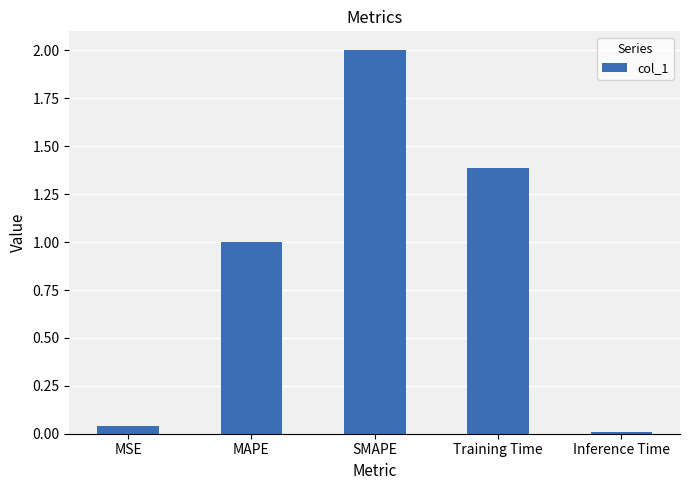

Between Inference Time and MAPE, which is larger?

MAPE